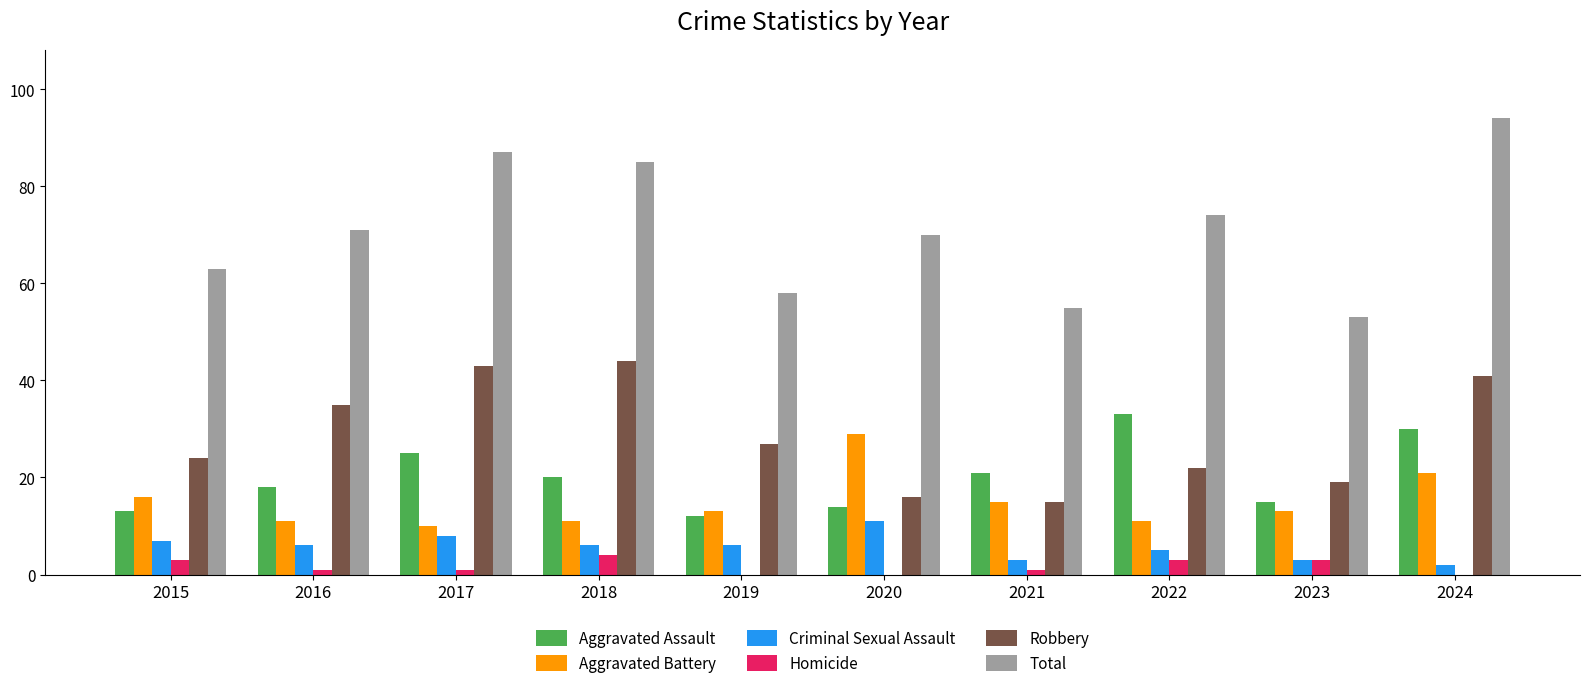

Which category has the highest value across all series?

2024